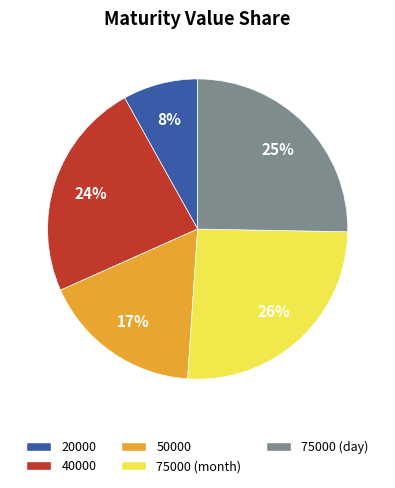

What is the smallest slice in the pie chart?

20000